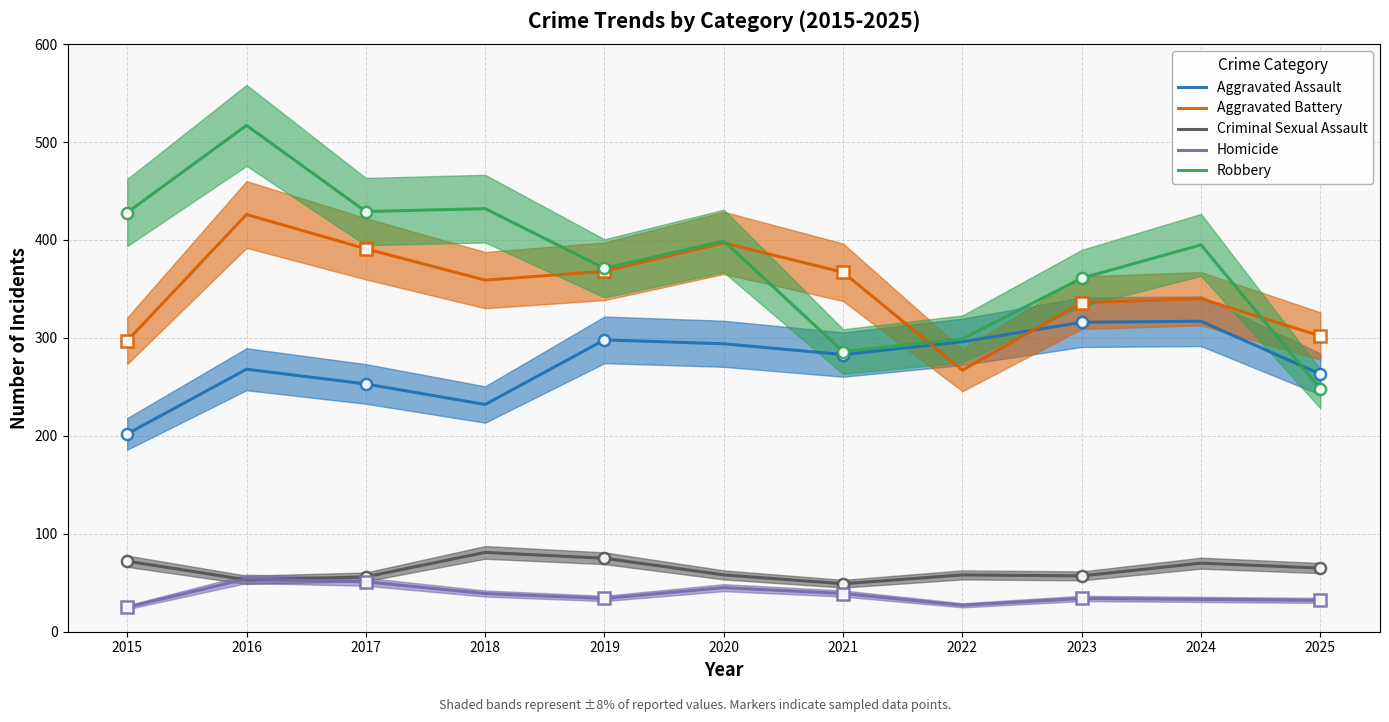

Reading left to right, what are all the values shown in this chart?

Aggravated Assault: 202	268	253	232	298	294	283	296	316	317	263
Aggravated Battery: 297	426	391	359	368	397	367	267	336	340	302
Criminal Sexual Assault: 72	53	56	81	75	58	49	58	57	70	65
Homicide: 25	54	51	39	34	45	39	27	34	33	32
Robbery: 428	517	429	432	371	399	286	299	361	395	248